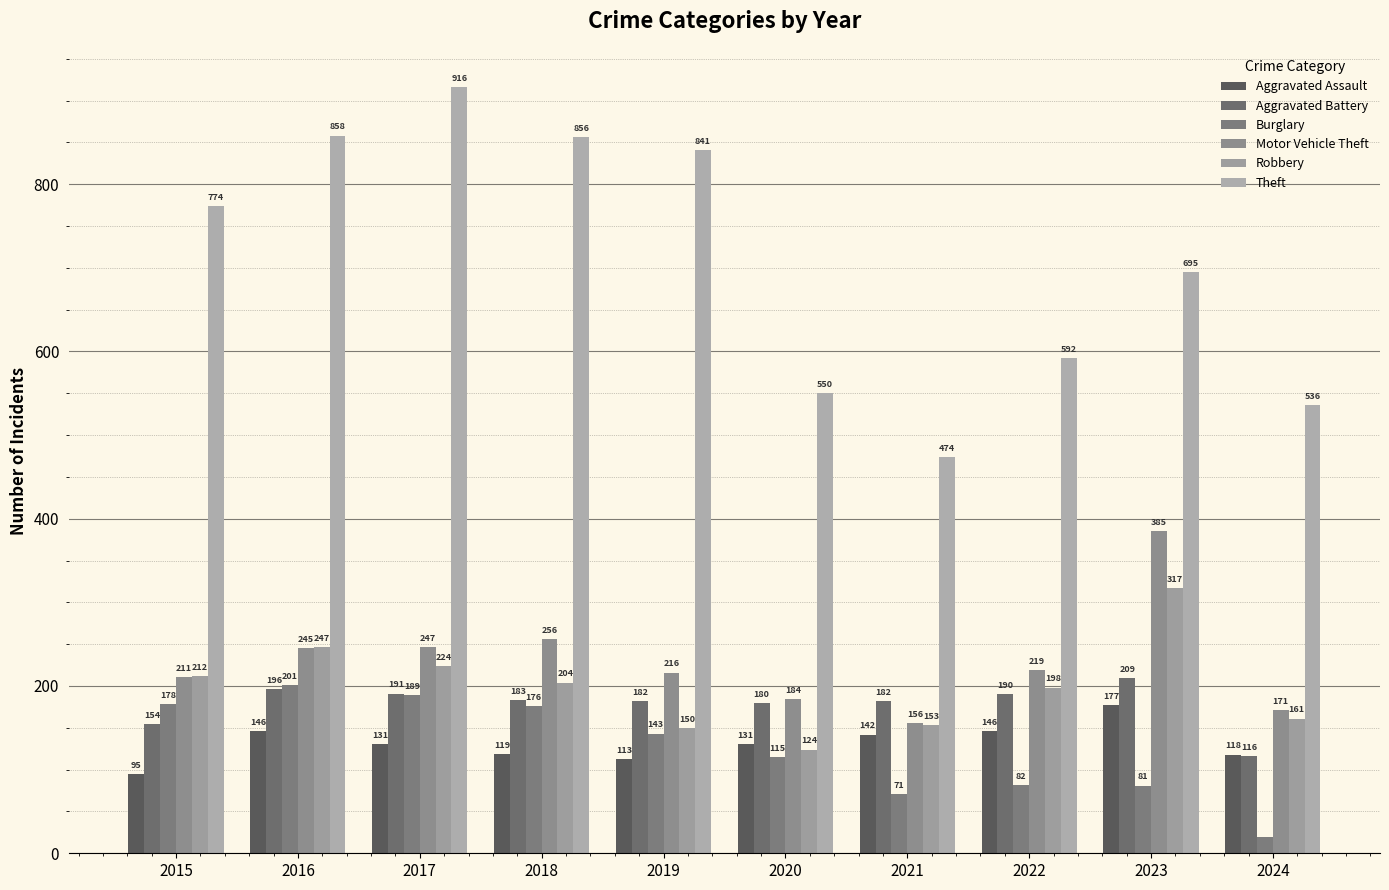

How many groups of bars are there?

10